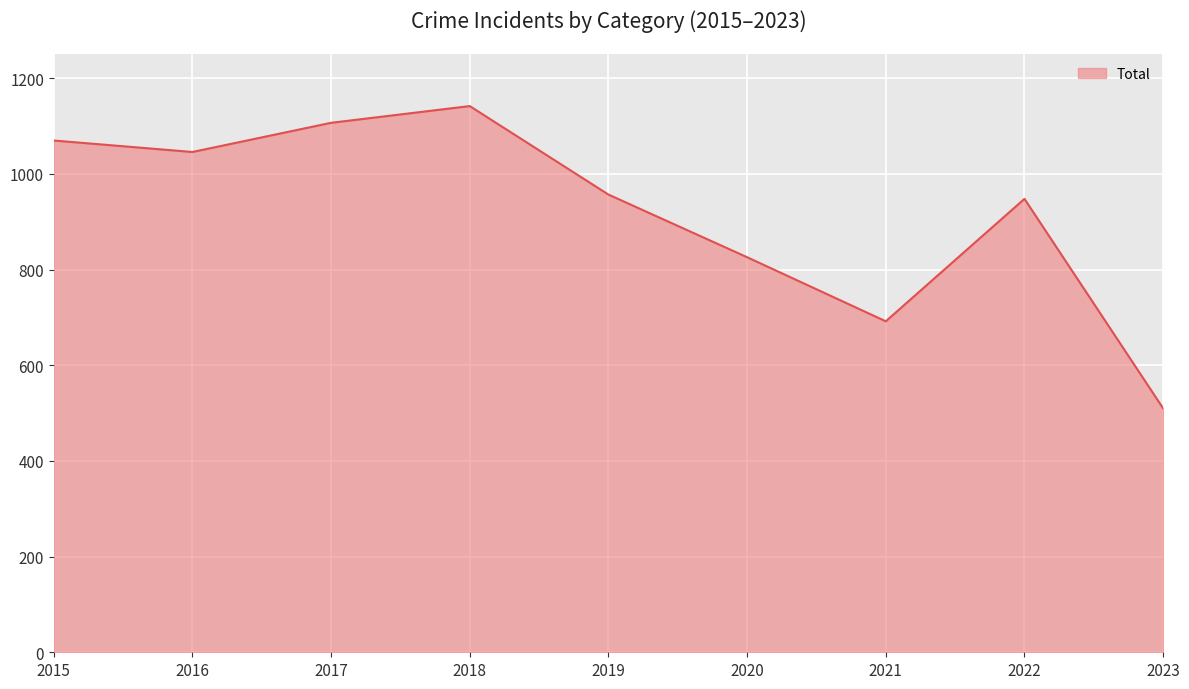

Does the chart have visible grid lines?

Yes